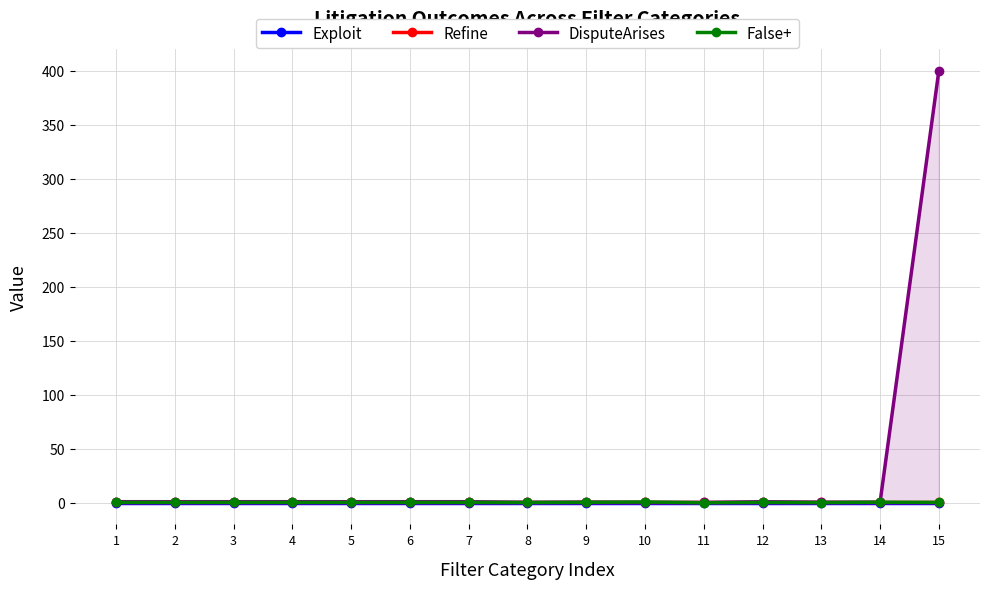

How many times do DisputeArises and Refine cross each other?

4